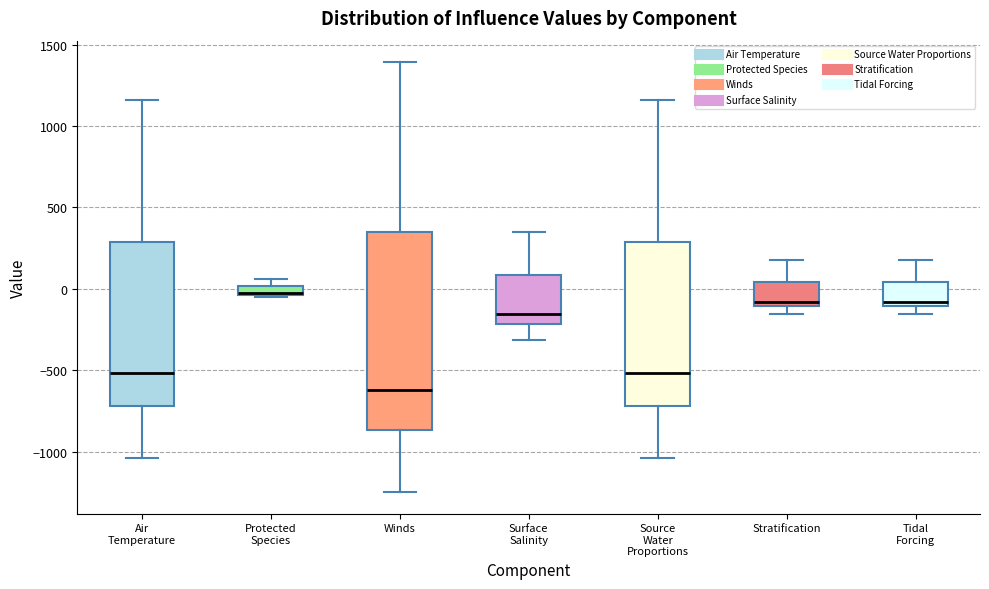

Where does the lower whisker of the box for Source Water Proportions end on the y-axis? The values are not printed on the chart, so give them approximately, as read against the axis.

-1050